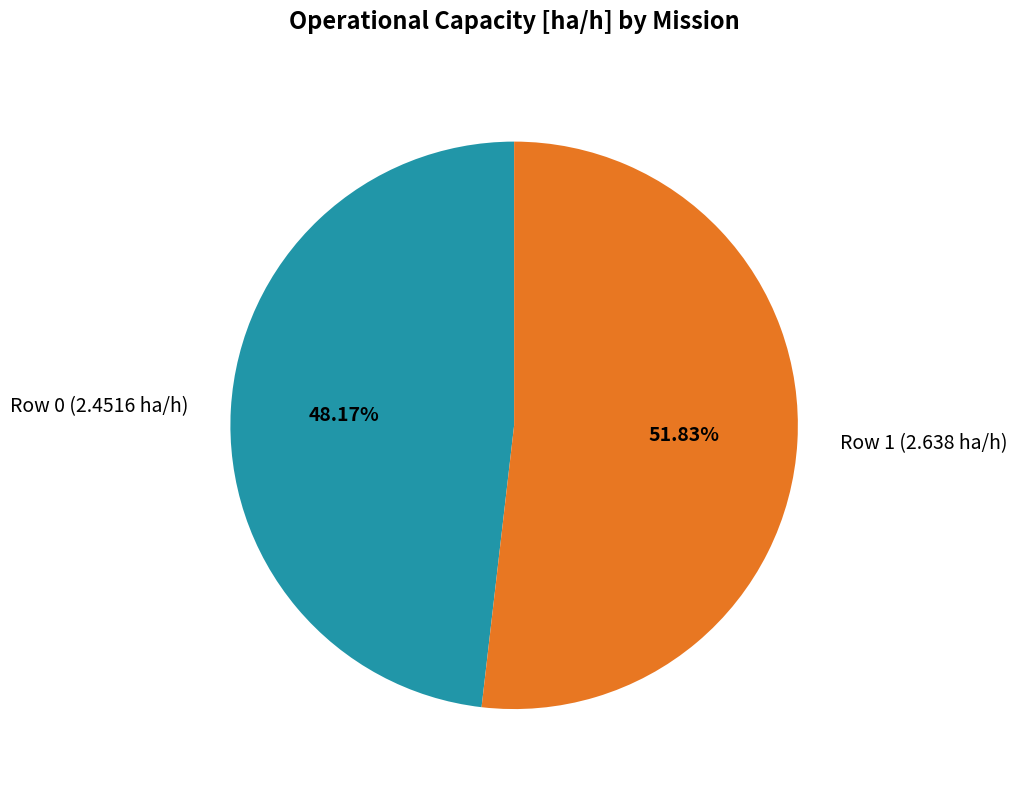

The Row 0 (2.4516 ha/h) slice represents 41% of the pie. True or false?

False